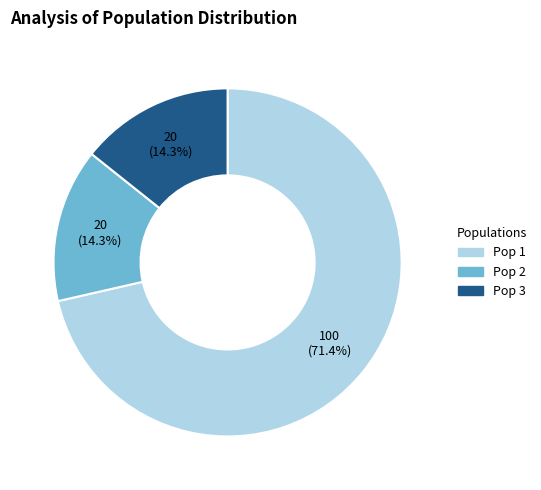

How much of the chart is everything except Pop 3?

85.7%